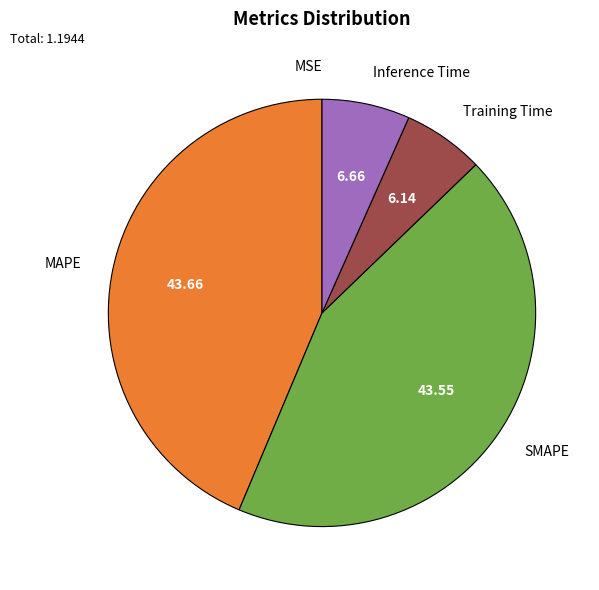

Is there any slice that represents more than half of the pie?

No